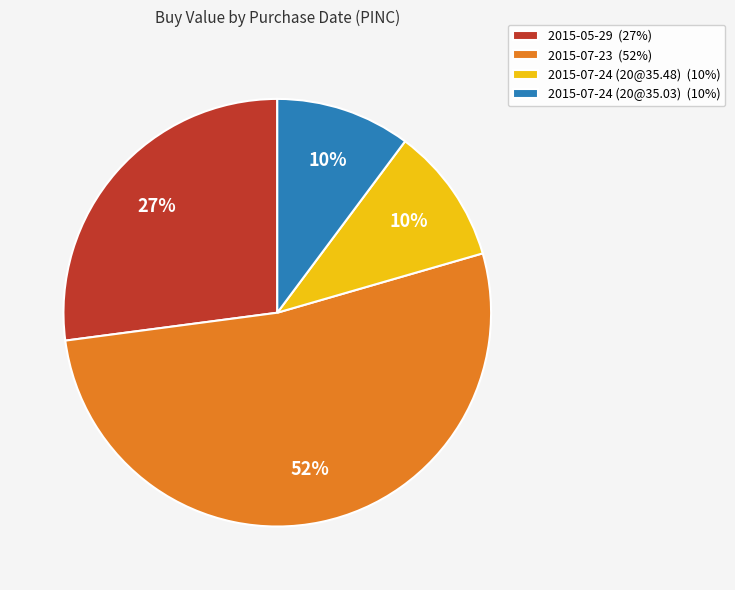

The 2015-05-29 slice represents 36% of the pie. True or false?

False